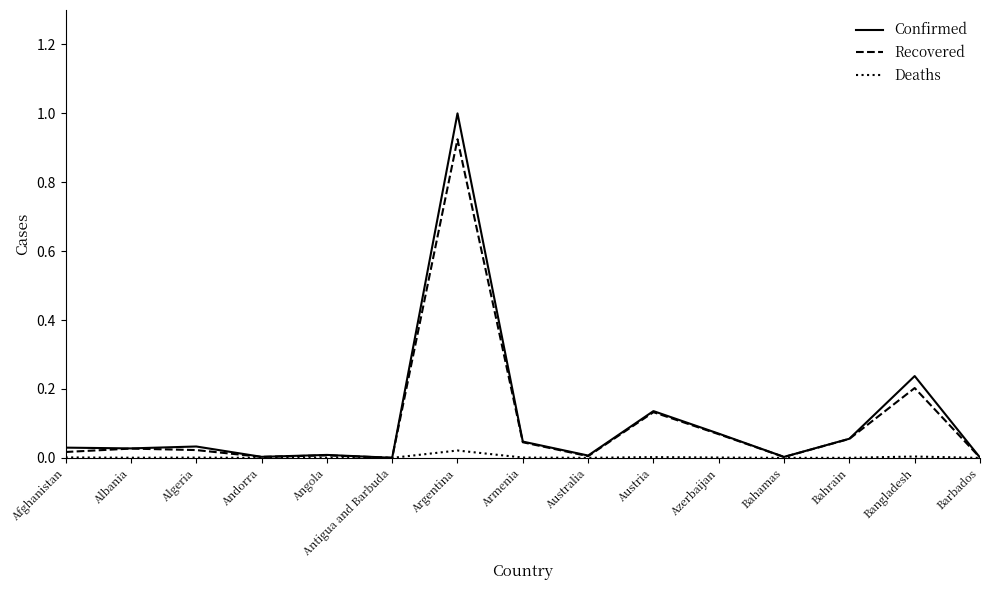

What position from the left is Bangladesh?

14